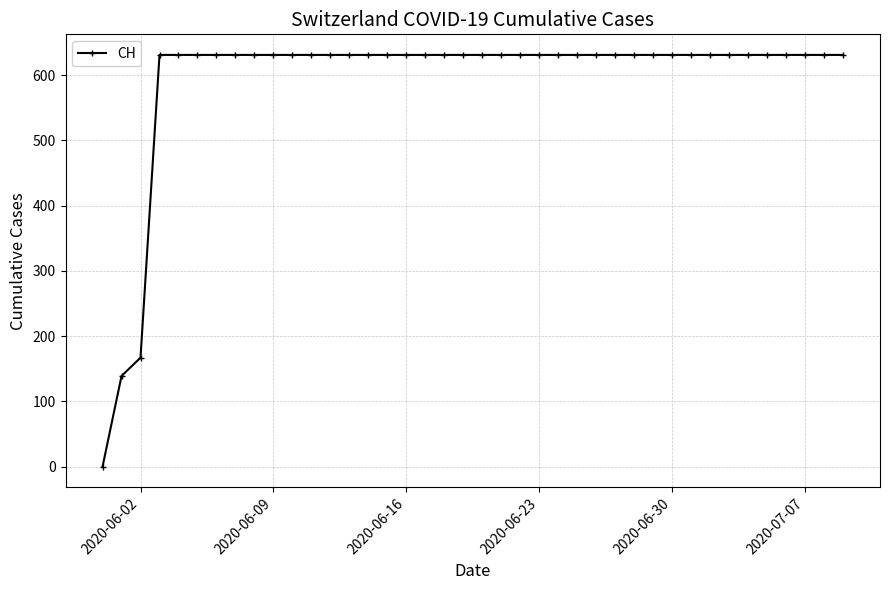

What is the sum of all values?

23653